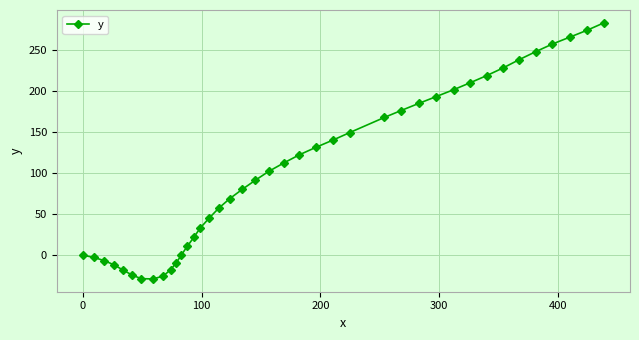

What is the average value?

103.4